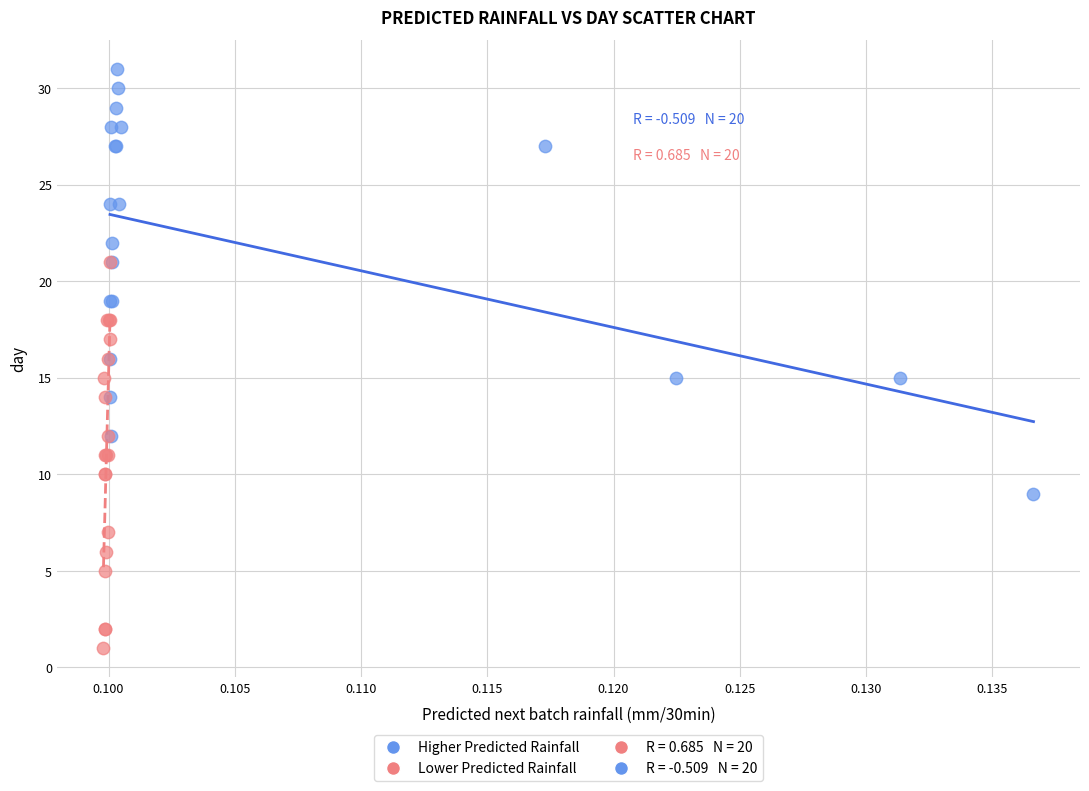

Which series contains the highest Y value?

Higher Predicted Rainfall